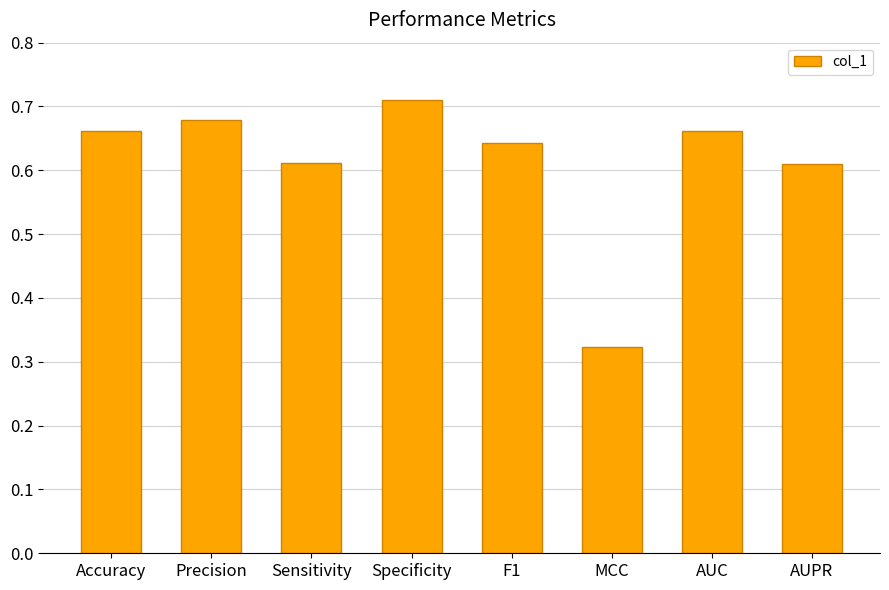

What position from the right is Precision?

7